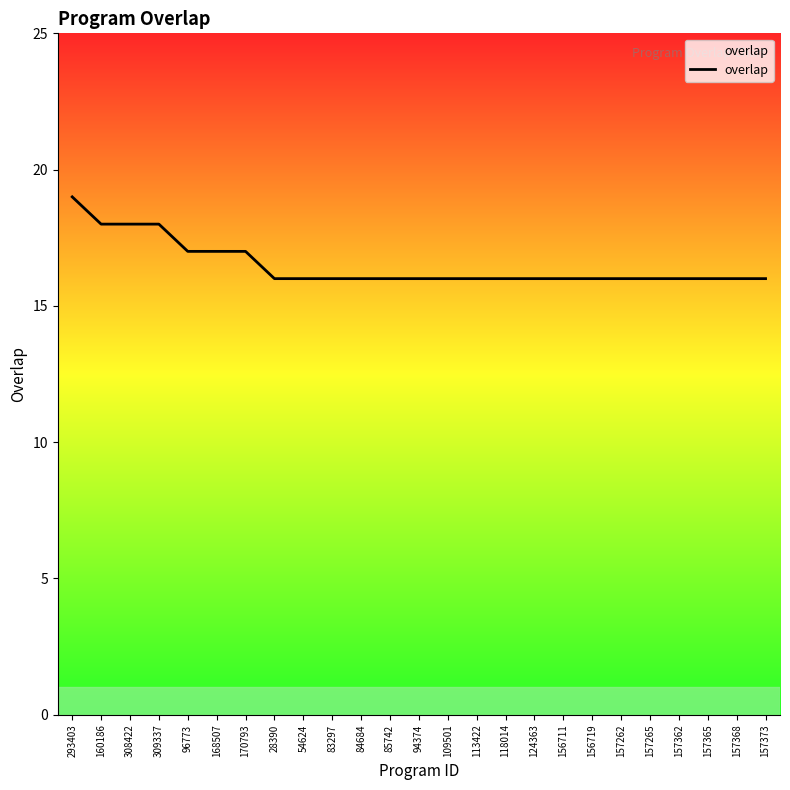

What position from the left is 157365?

23